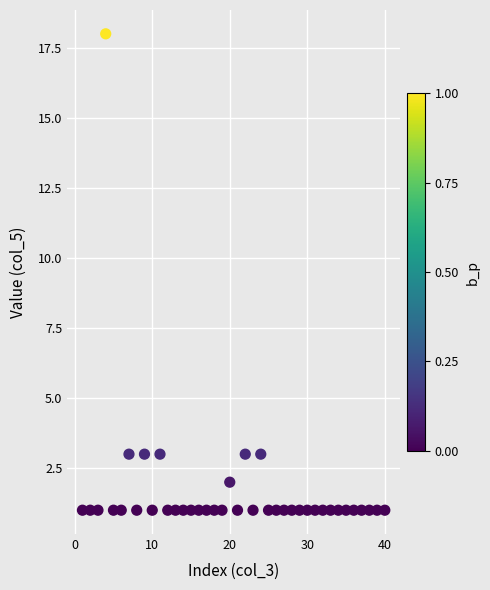

What is the range of X values (max minus min)?

39